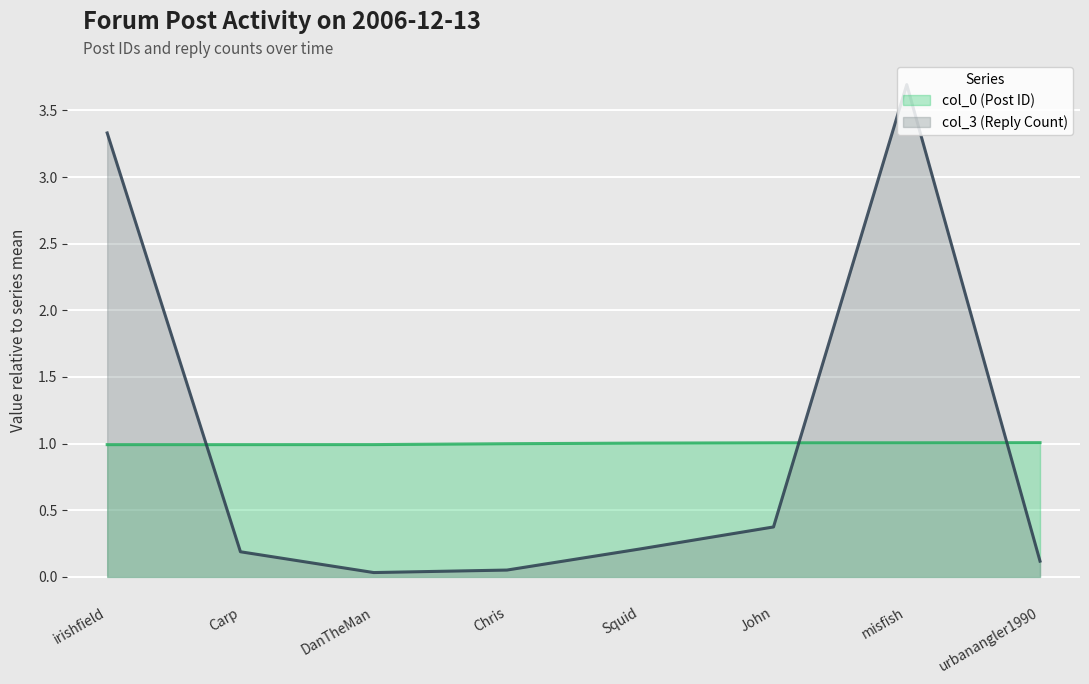

What position from the left is urbanangler1990?

8